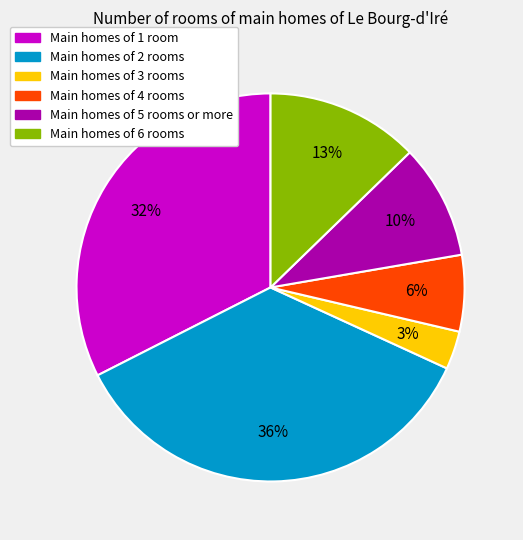

Is there any slice that represents more than half of the pie?

No